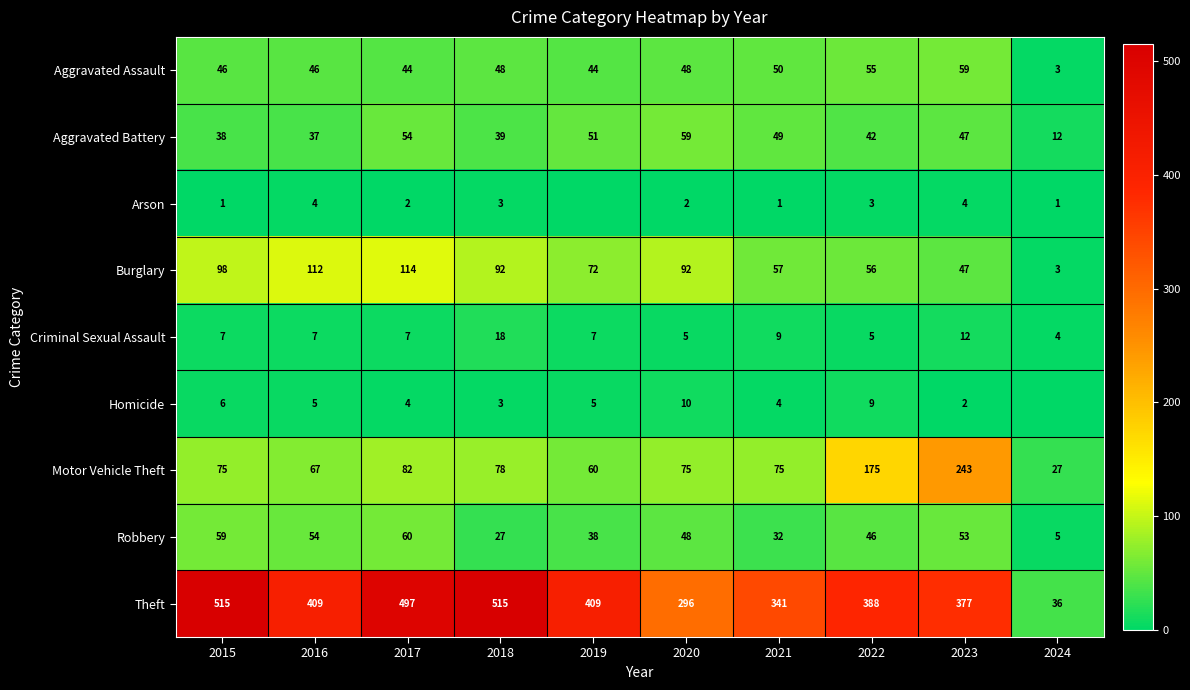

The Homicide series shows 4 at 2023. True or false?

False